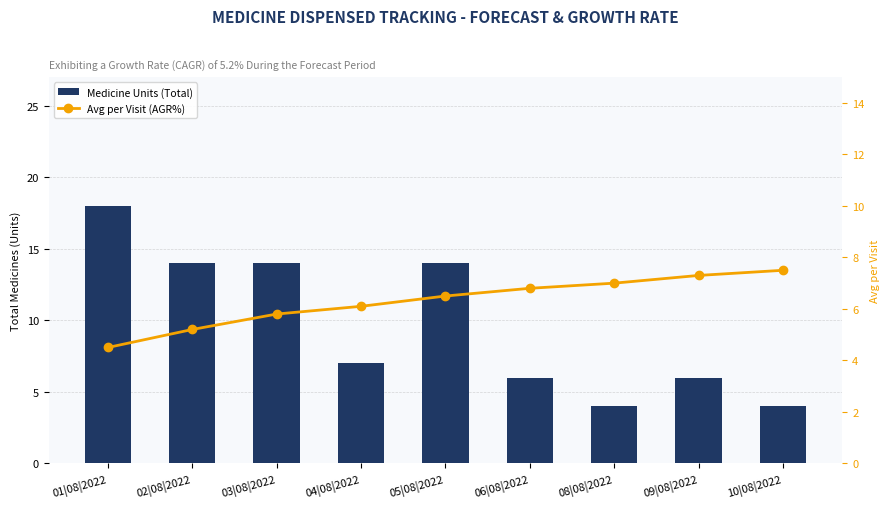

Are the bars horizontal?

No